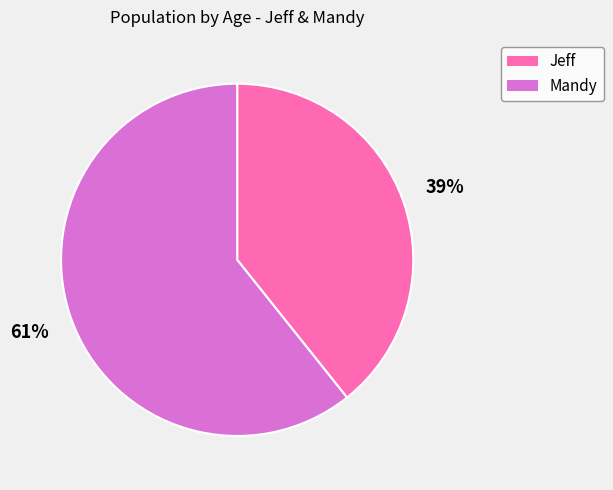

Is the sum of Jeff and Mandy greater than half?

Yes